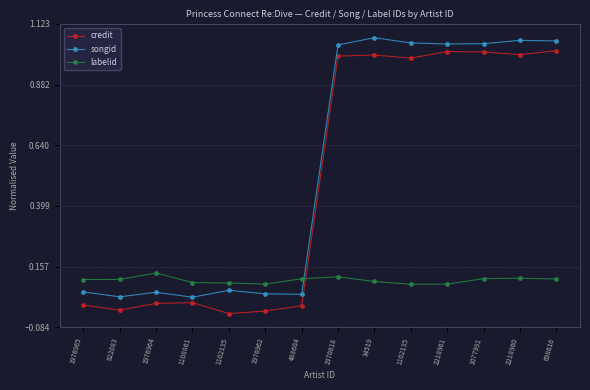

Which series has the largest total across all categories?

songid